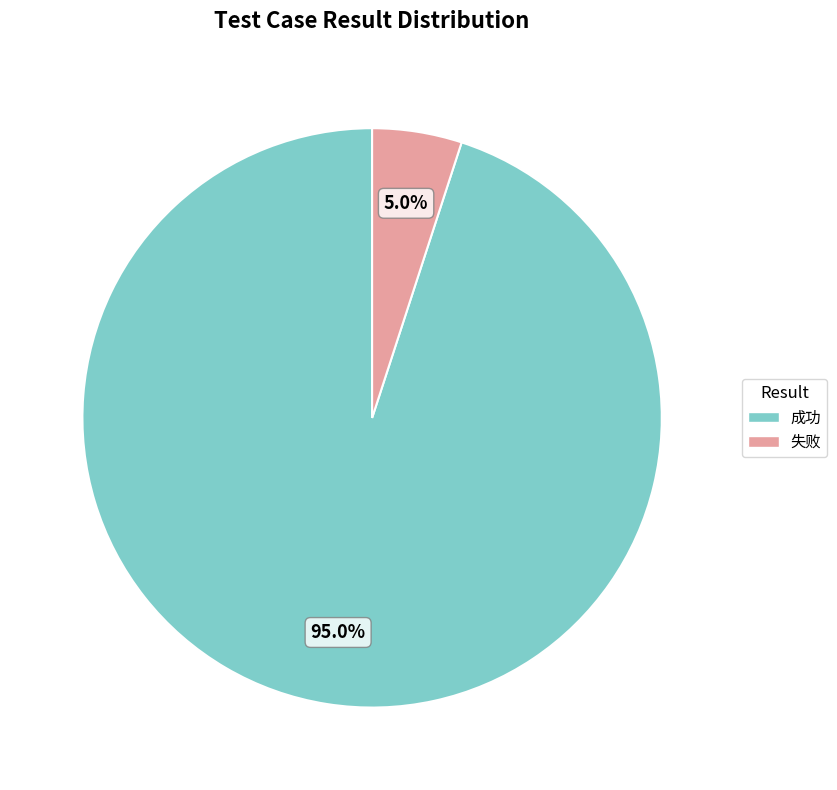

To the nearest percent, what percentage of the pie is 成功?

95%